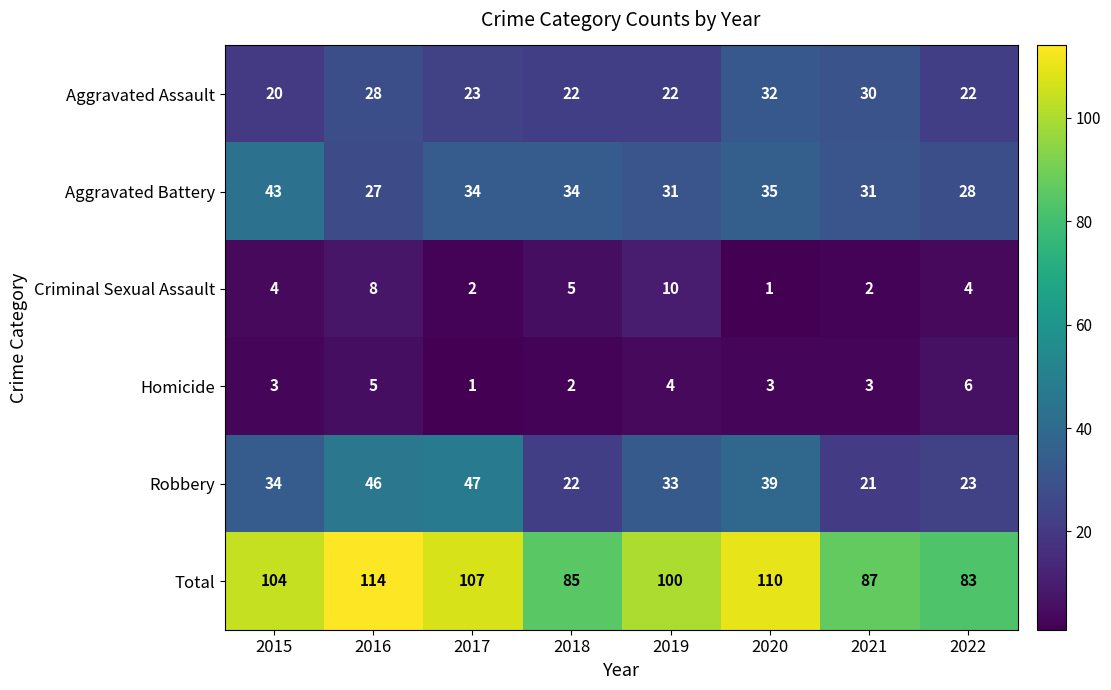

Which series has the widest spread of values?

Total